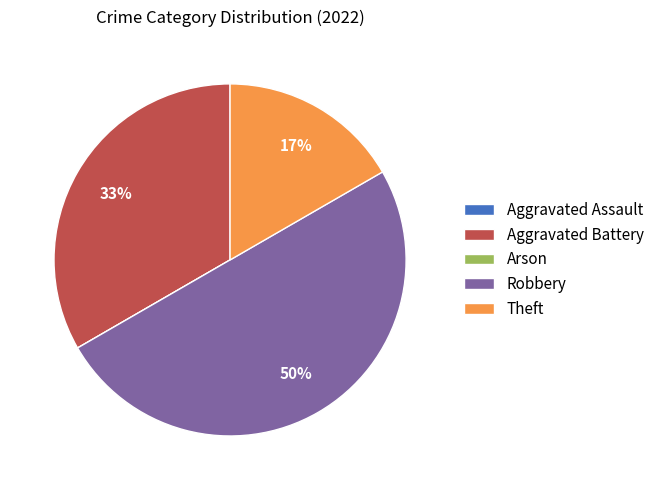

What percentage is the Theft slice, to the nearest percent?

17%